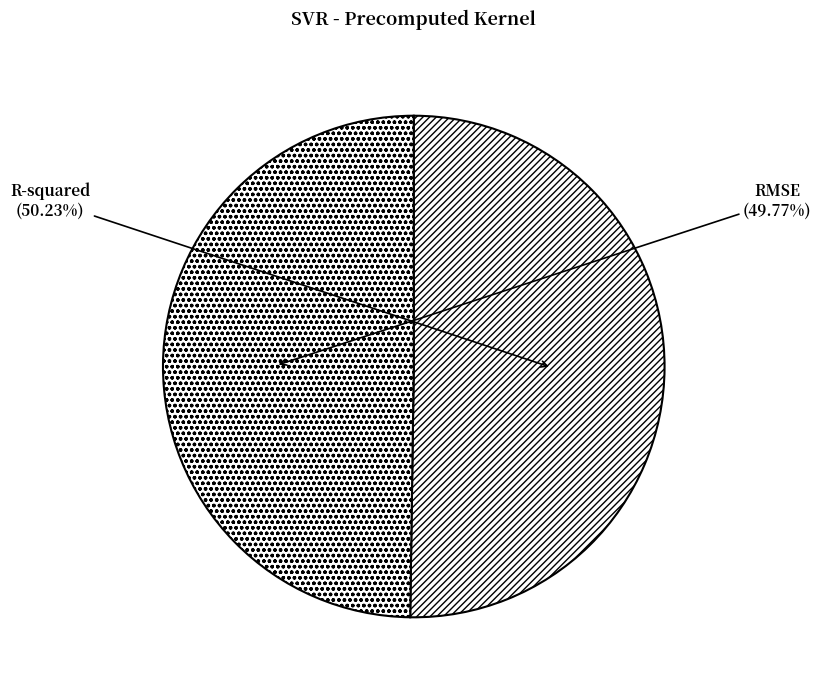

Do RMSE and R-squared together represent more than half of the pie?

Yes